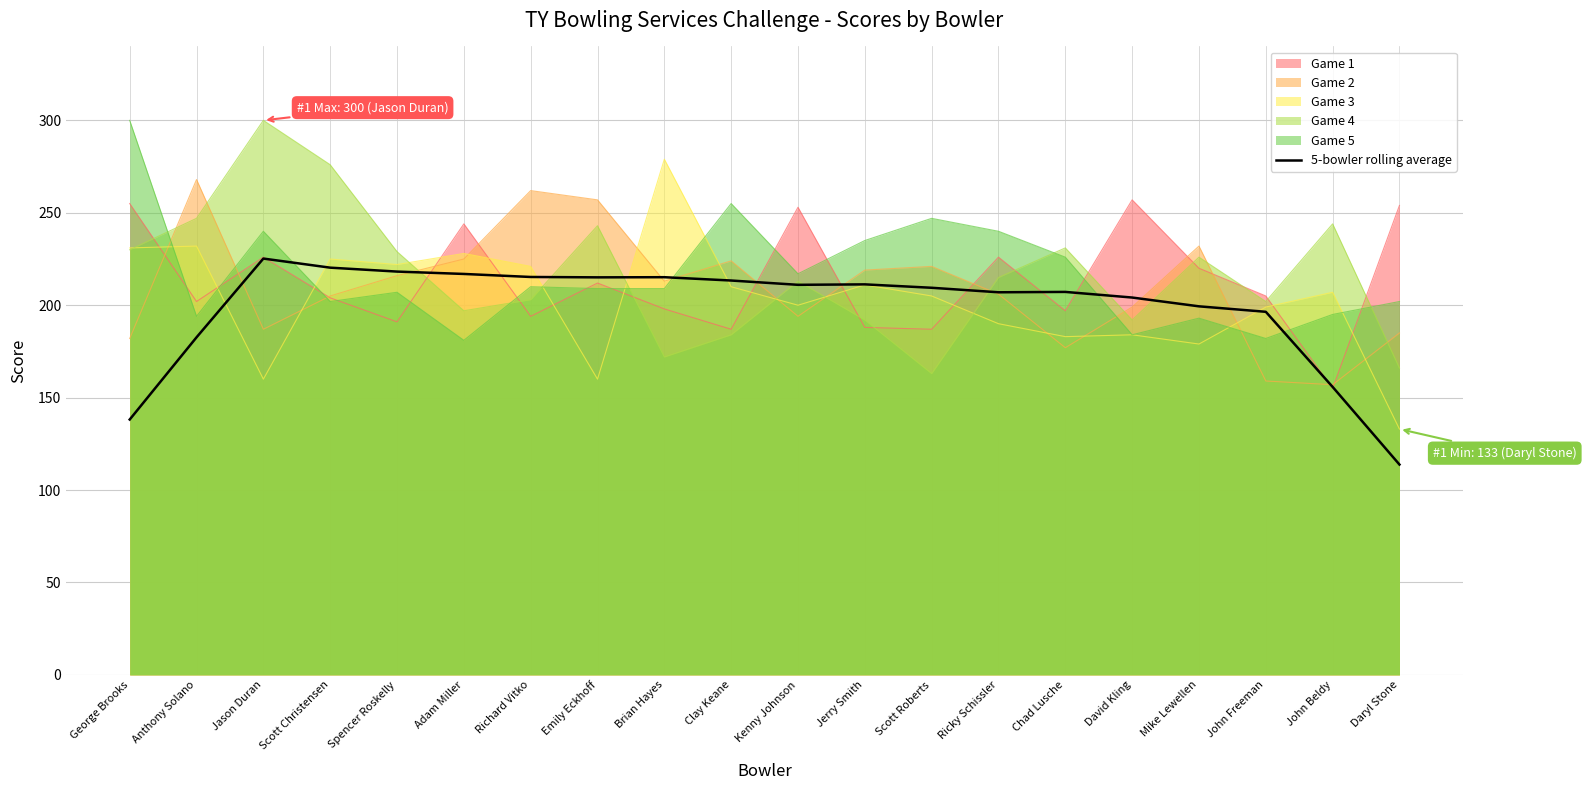

Count the number of categories in the chart.

20